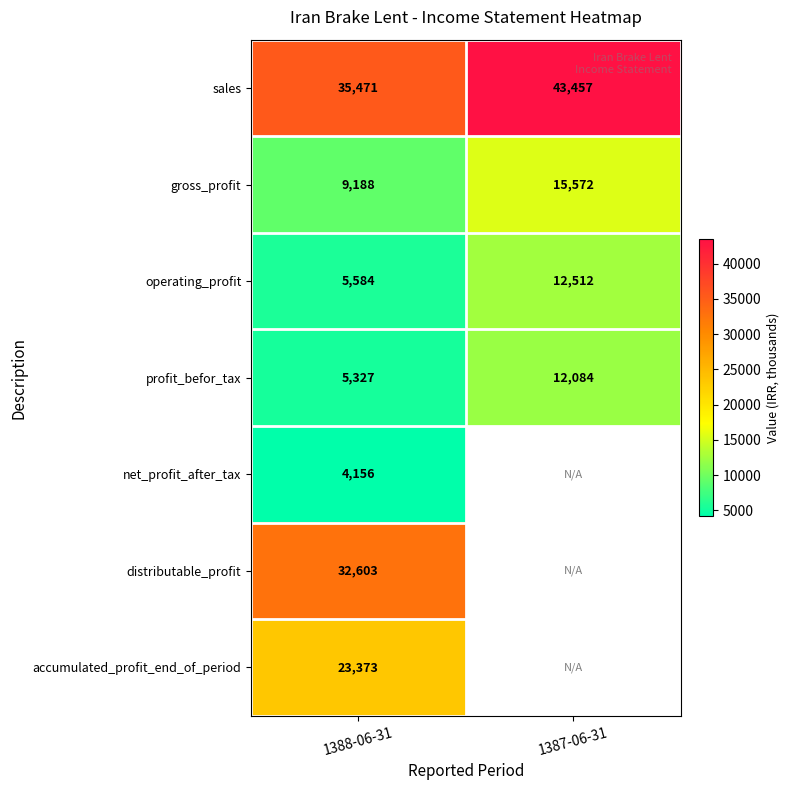

Between 1387-06-31 and 1388-06-31, which is larger?

1387-06-31